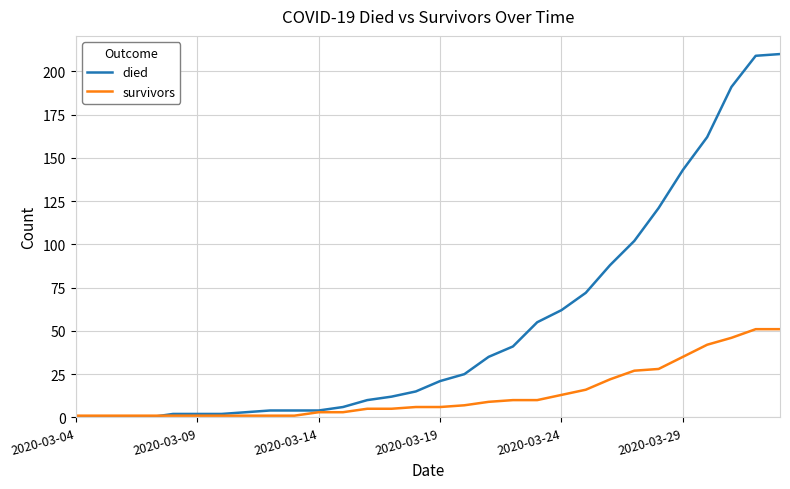

Which series has the largest range (max minus min)?

died